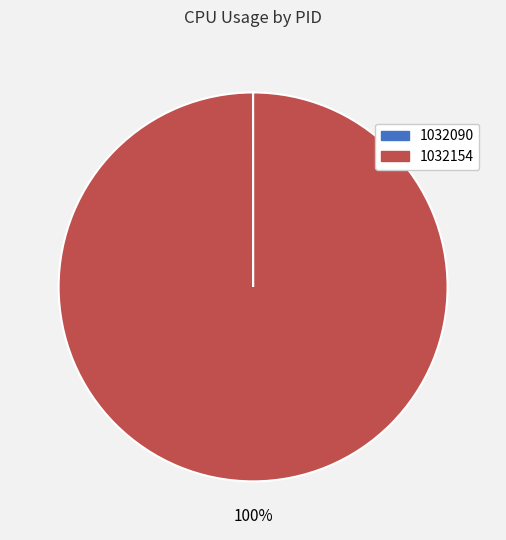

The 1032154 slice represents 100% of the pie. True or false?

True